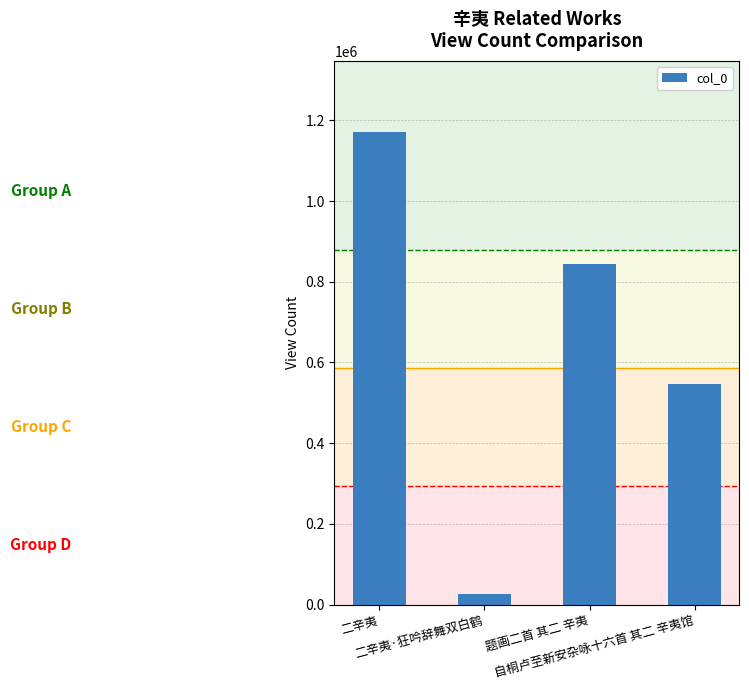

Does the chart contain any negative values?

No